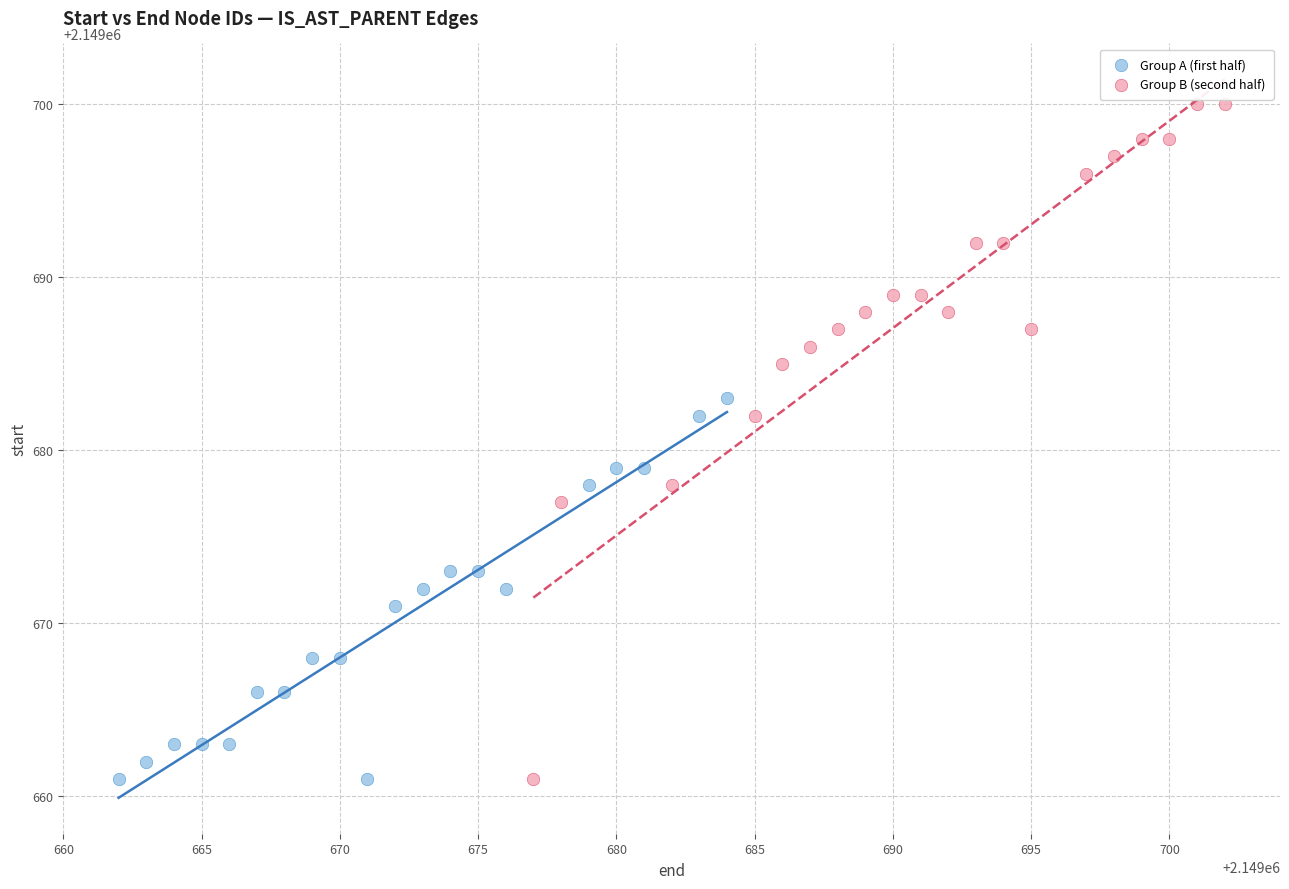

Which series reaches the maximum Y coordinate?

Group B (second half)